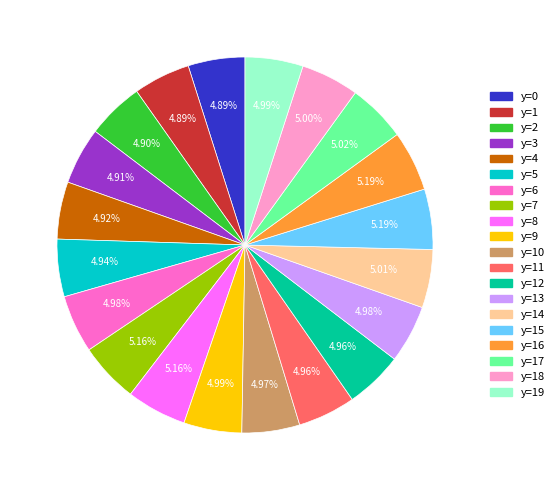

Is there any slice that represents more than half of the pie?

No